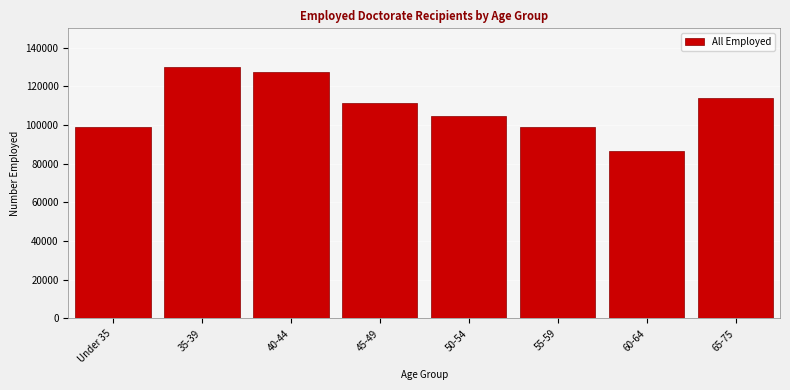

What is the value of the 7th bar from the left?

86450